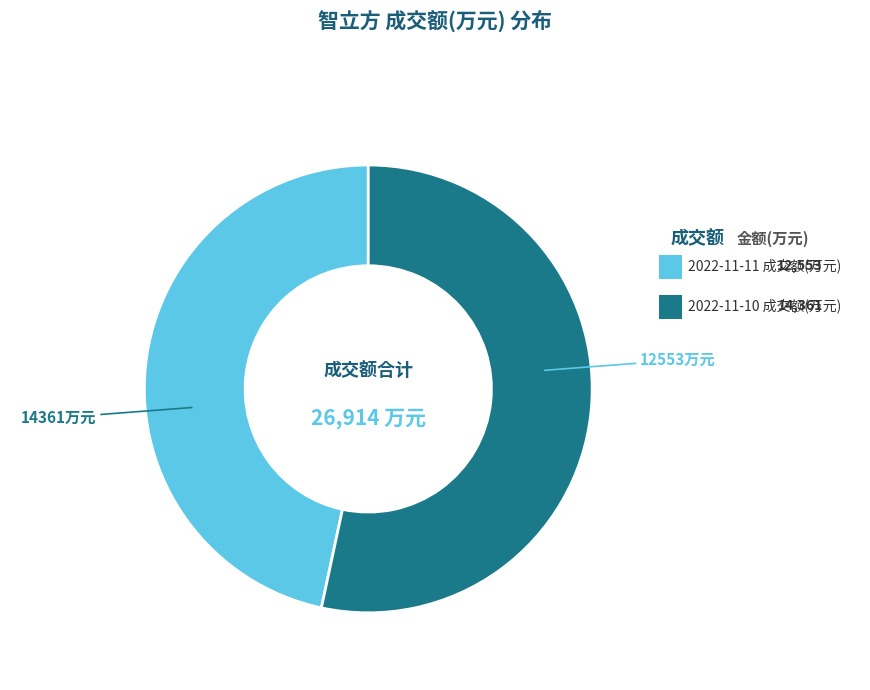

What is the change in value from 2022-11-11 成交额(万元) to 2022-11-10 成交额(万元)?

+1808